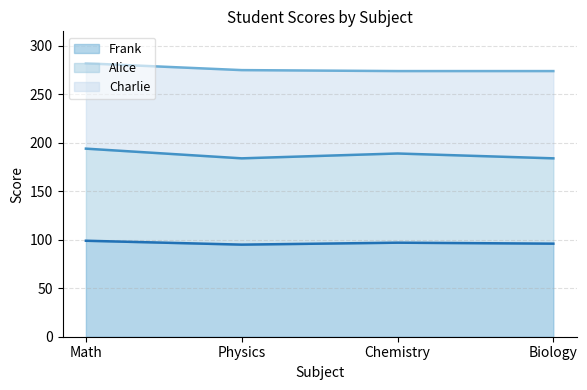

What is the sum of the Frank values at Biology and Physics?

191